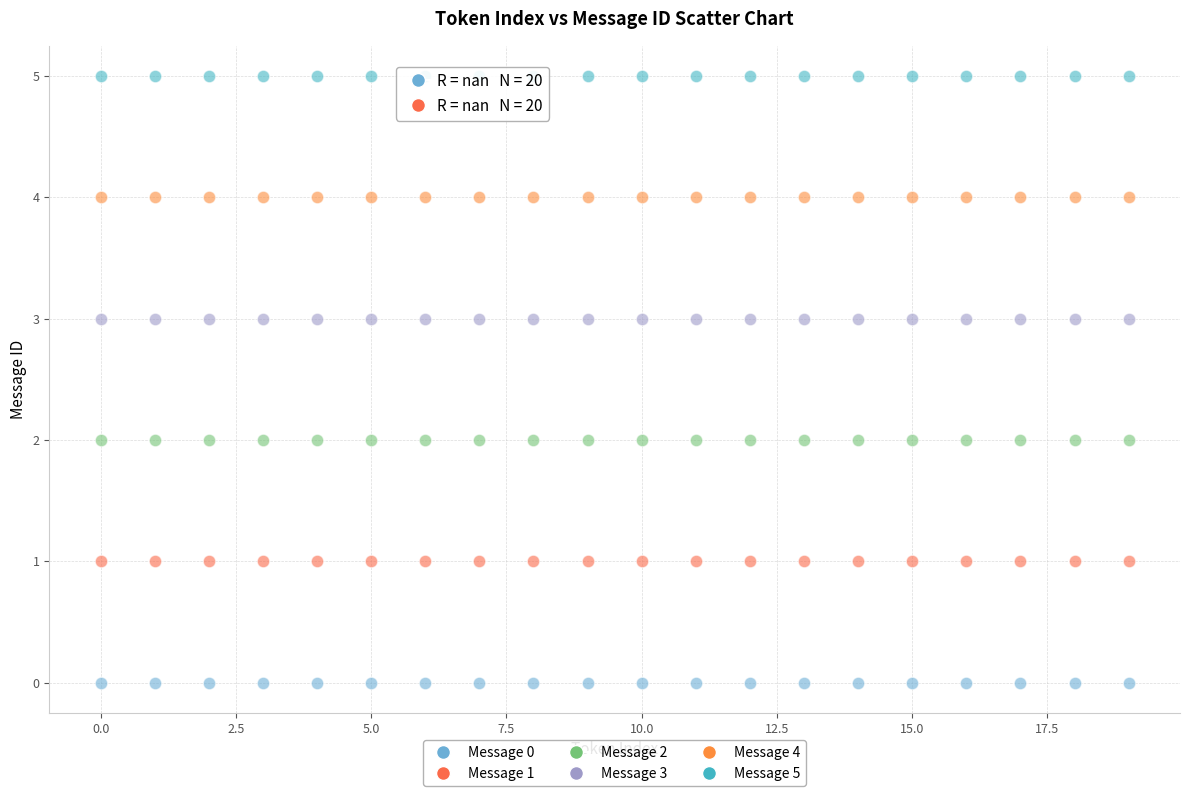

Which series reaches the maximum Y coordinate?

Message 5